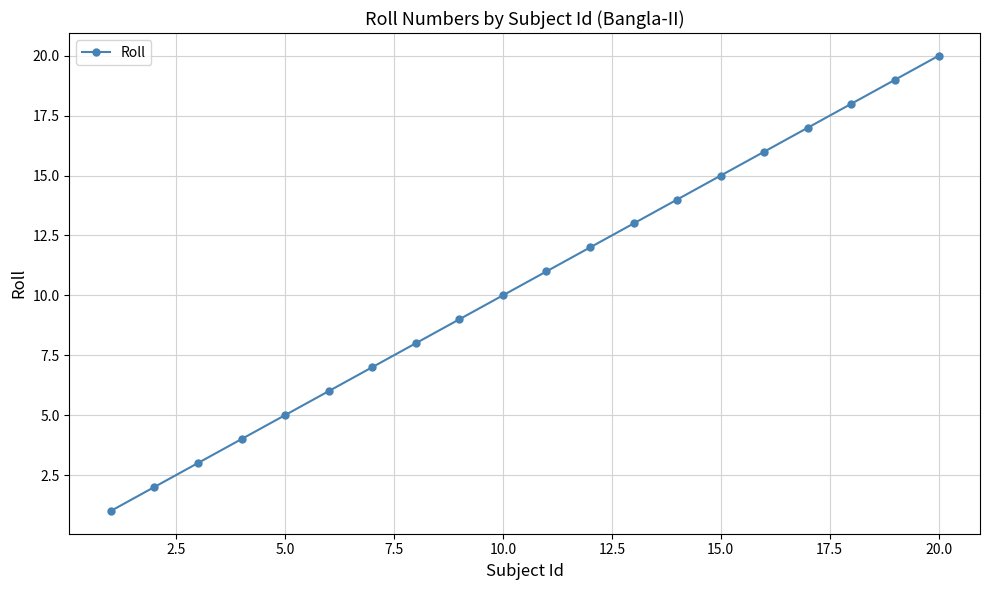

What is the difference between the second highest and minimum values?

18